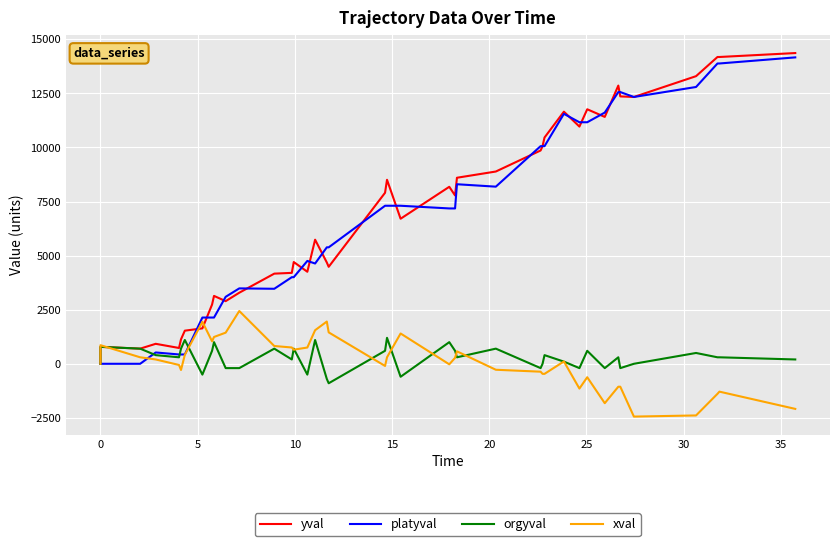

How many positive values does the yval series have?

39